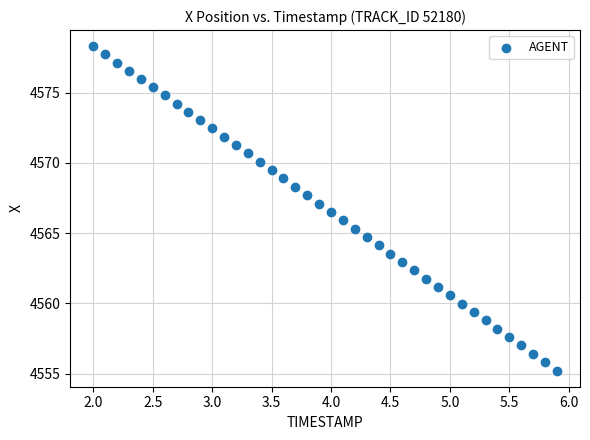

What is the range of Y values (max minus min)?

23.1